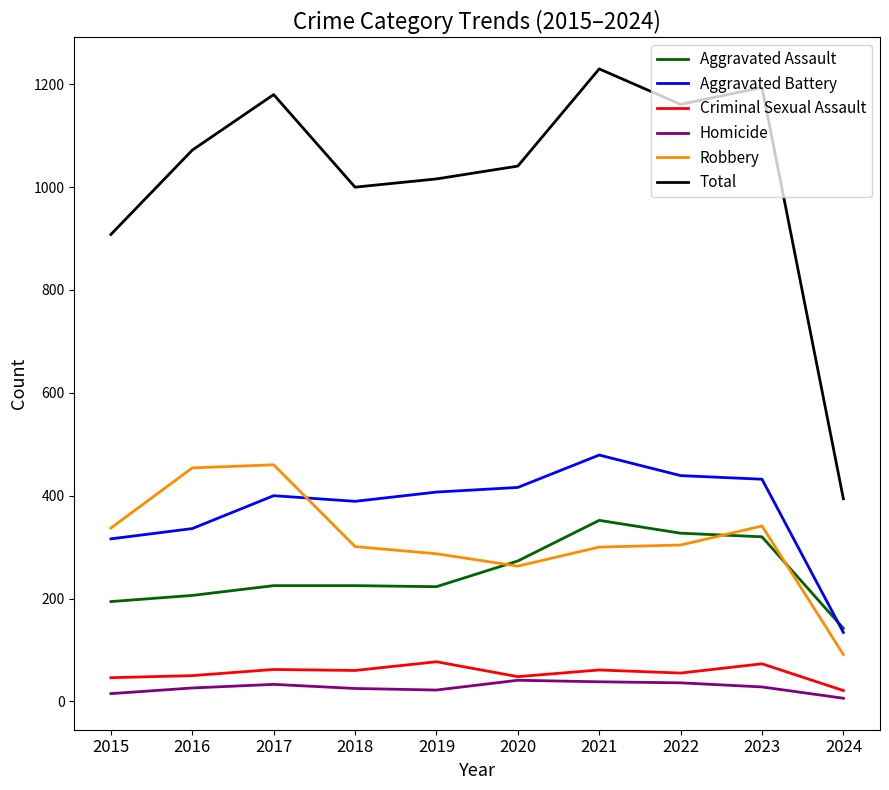

Which series changed the most between 2020 and 2021?

Total